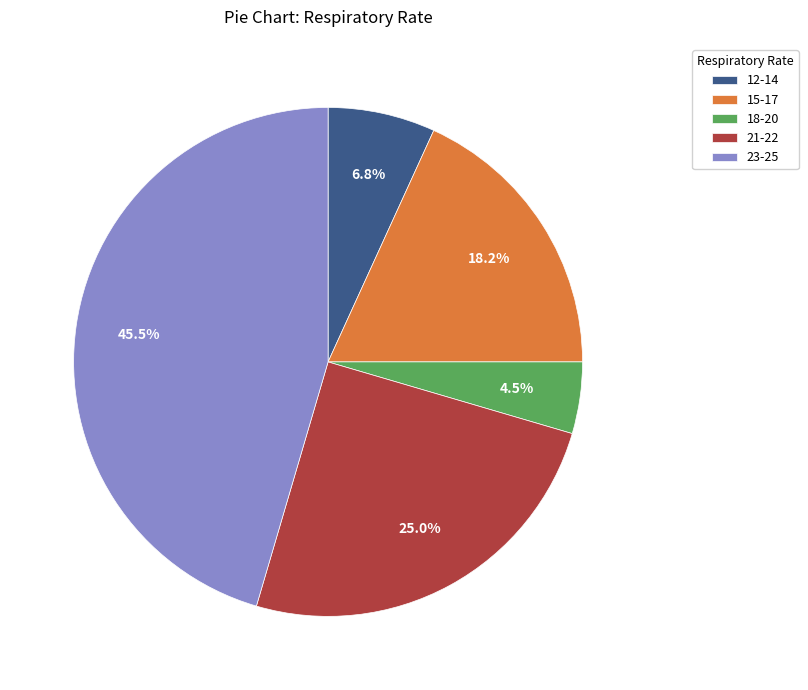

Does any single category account for the majority?

No